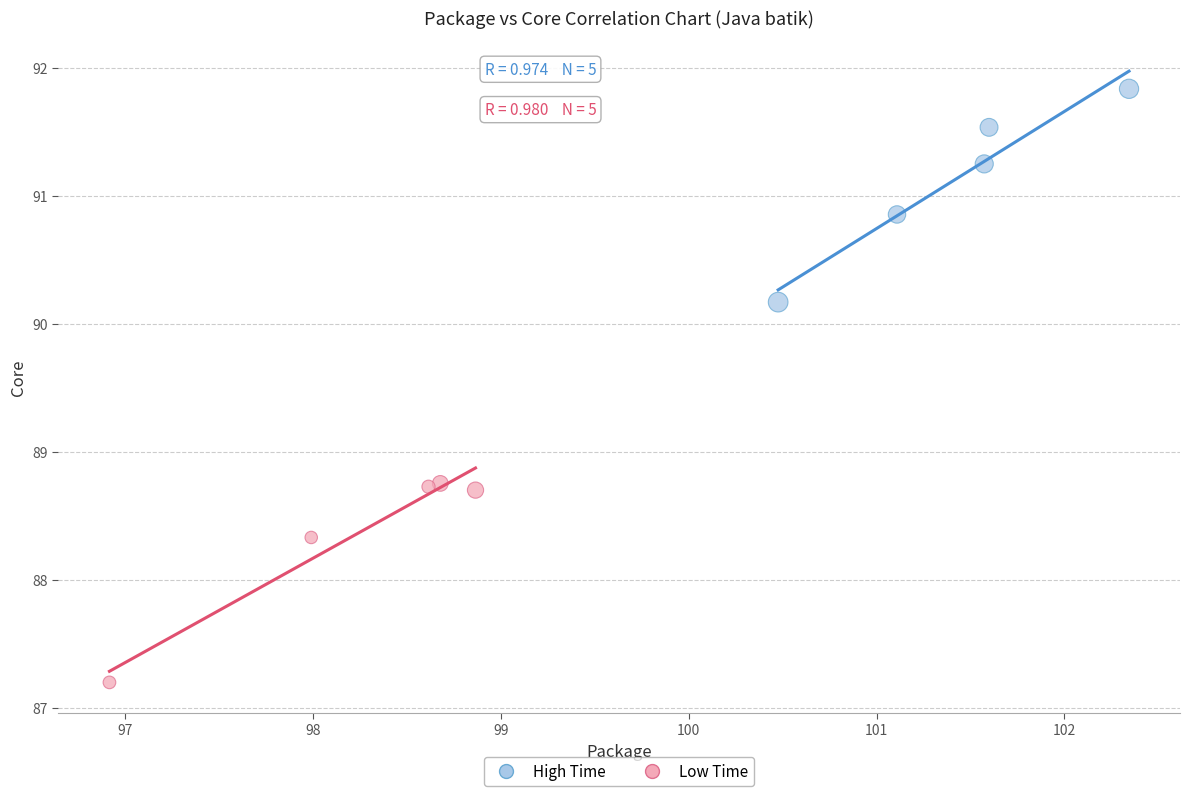

Which series contains the highest Y value?

High Time